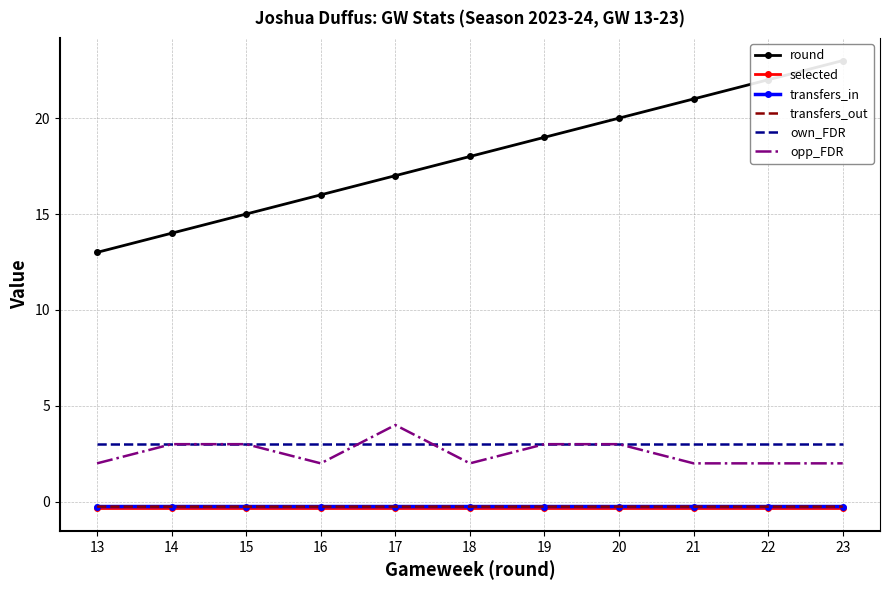

At which category is the sum across all series the highest?

23